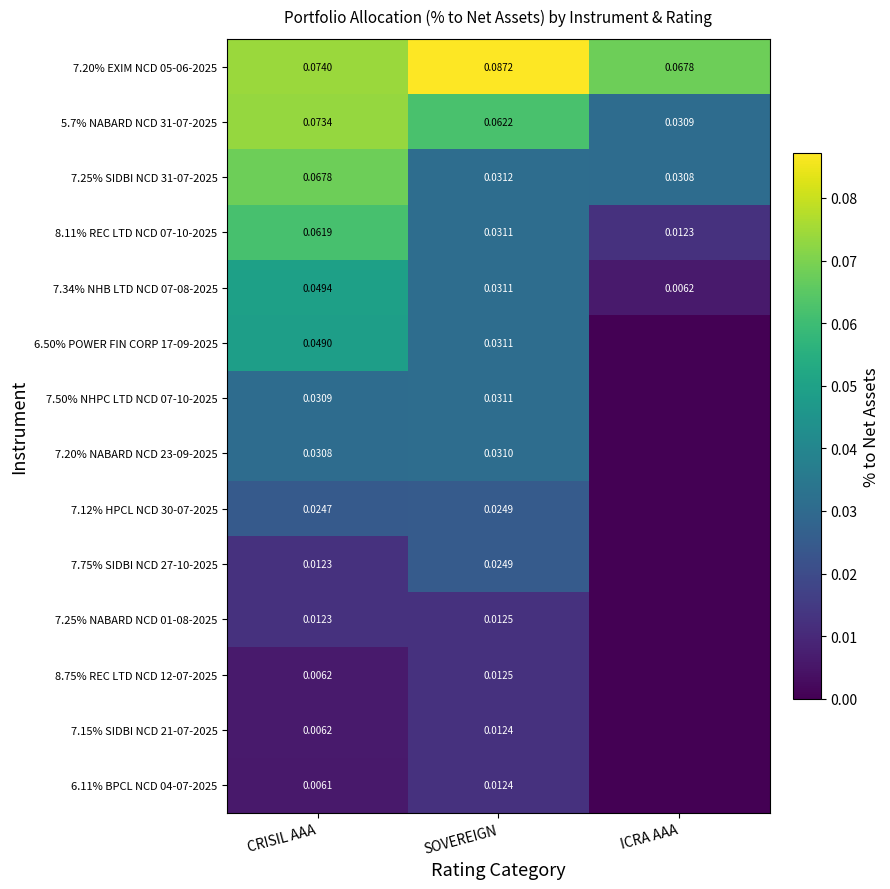

Which category has the highest value across all series?

SOVEREIGN